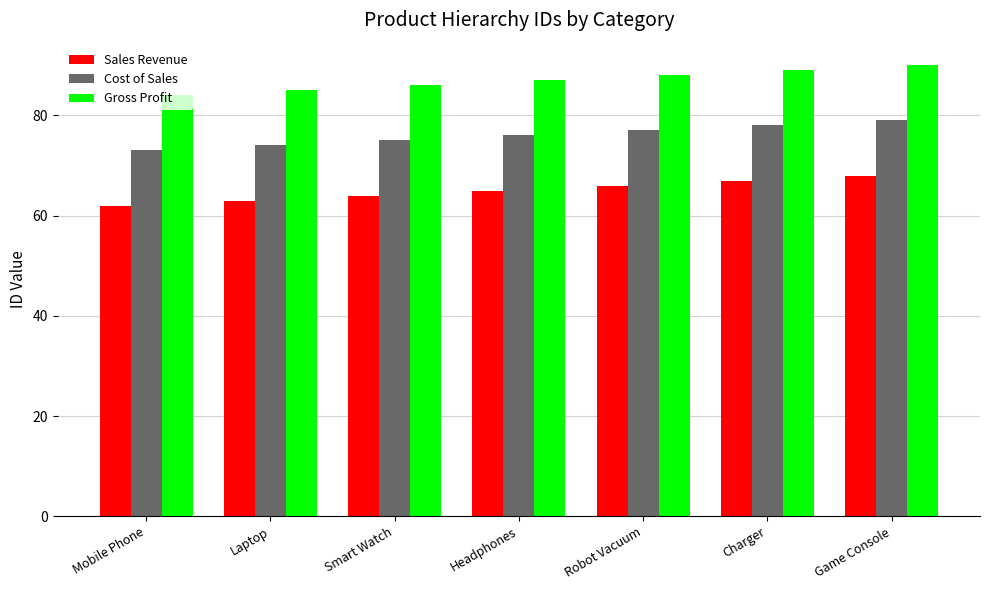

List the labels in order of Sales Revenue value, largest first.

Game Console, Charger, Robot Vacuum, Headphones, Smart Watch, Laptop, Mobile Phone